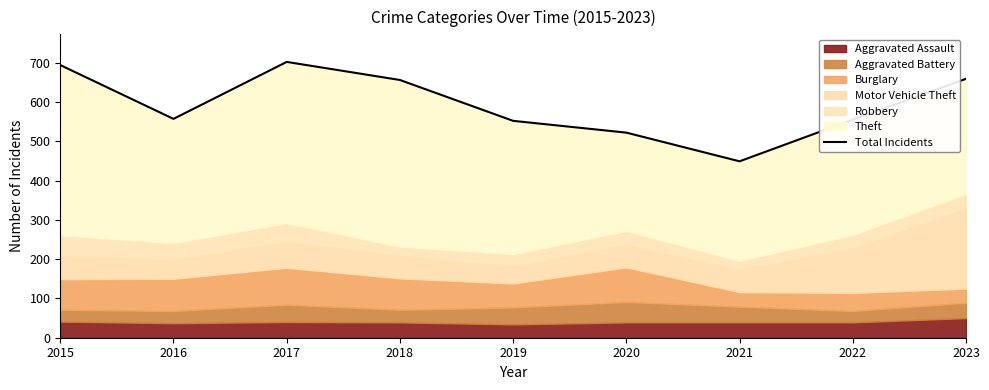

What is the minimum value shown in the chart?

449